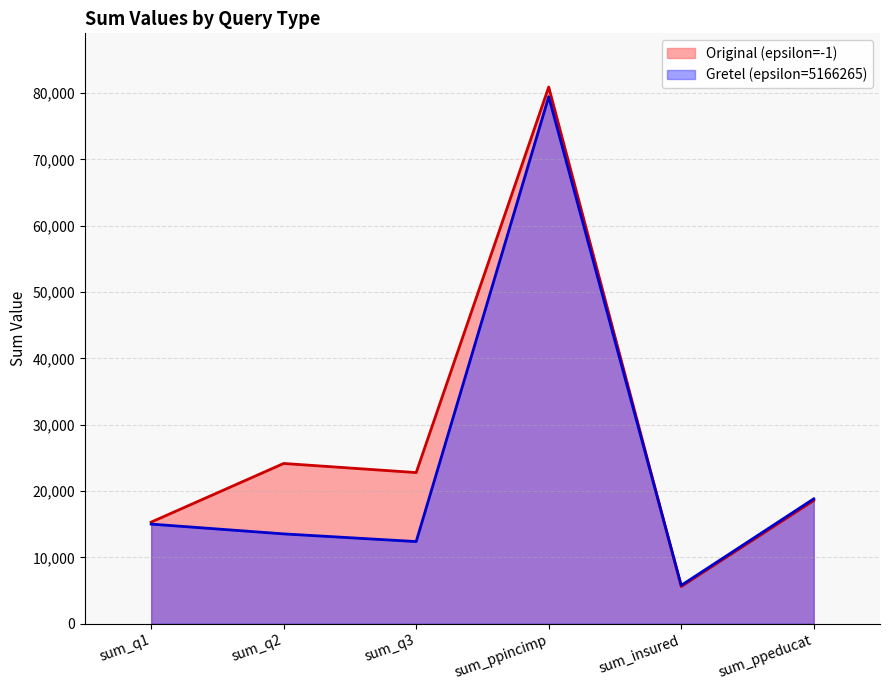

At which label does Original (epsilon=-1) first exceed 22780?

sum_q2